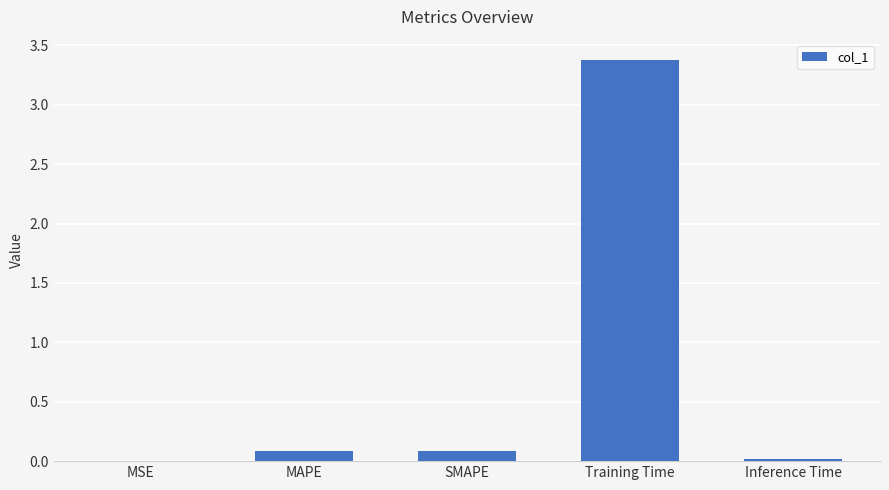

What is the maximum value shown in the chart?

3.4